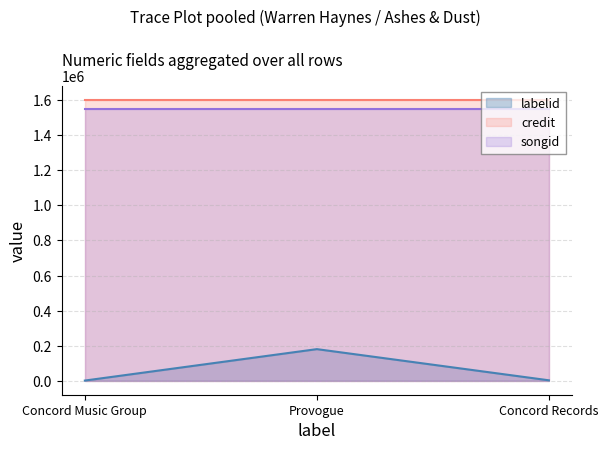

Rank the series by their maximum value, from highest to lowest.

credit, songid, labelid